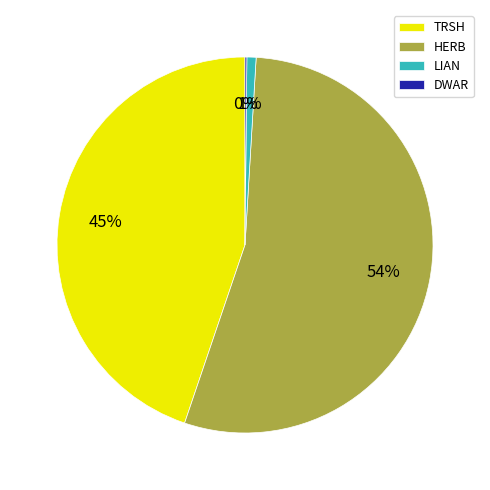

True or false: HERB accounts for 59% of the total.

False